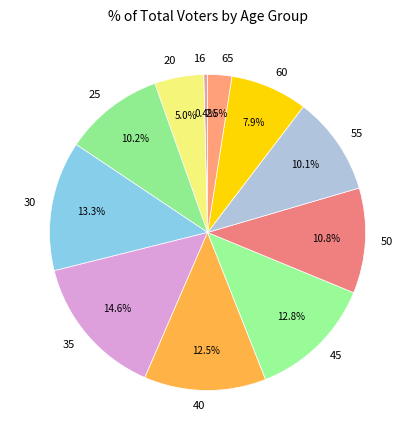

To the nearest percent, what is the difference between the largest and smallest slice percentages?

14%